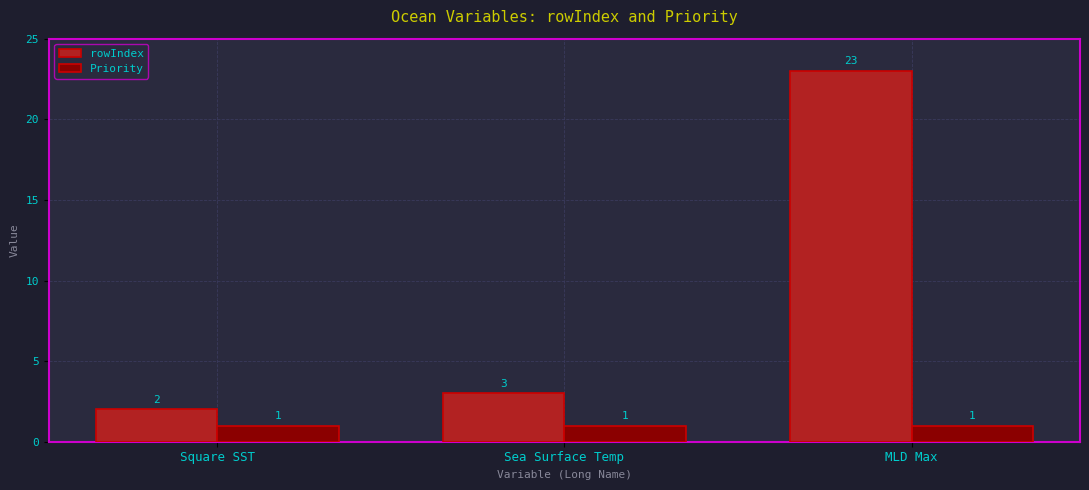

Reading left to right, transcribe all the data shown in this chart.

rowIndex: Square SST=2	Sea Surface Temp=3	MLD Max=23
Priority: Square SST=1	Sea Surface Temp=1	MLD Max=1